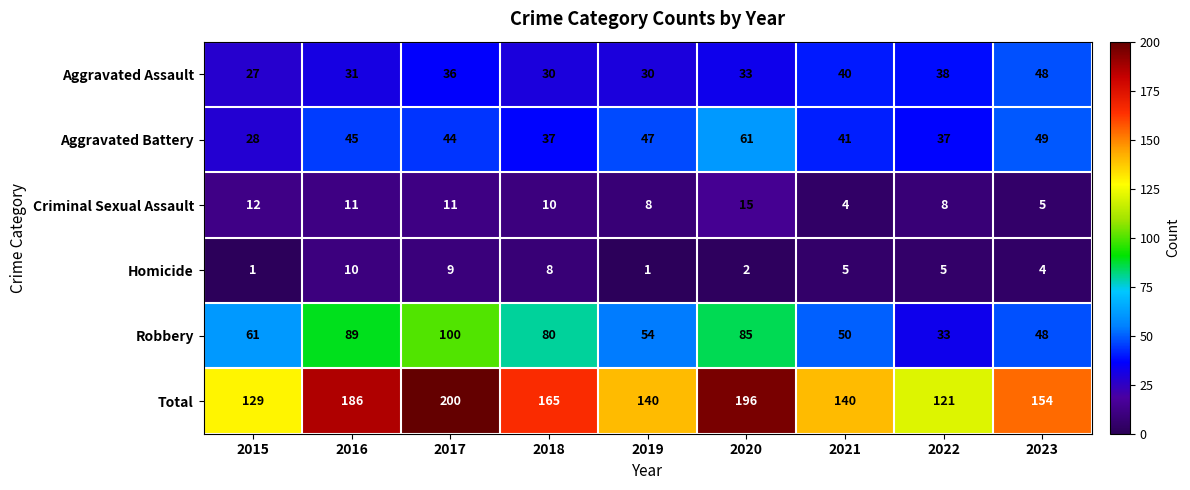

What is the smallest value displayed?

1